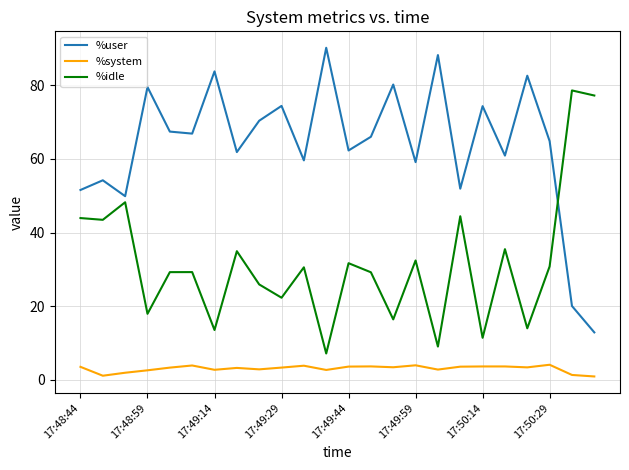

What is the difference between the maximum and minimum values in the %user series?

77.3